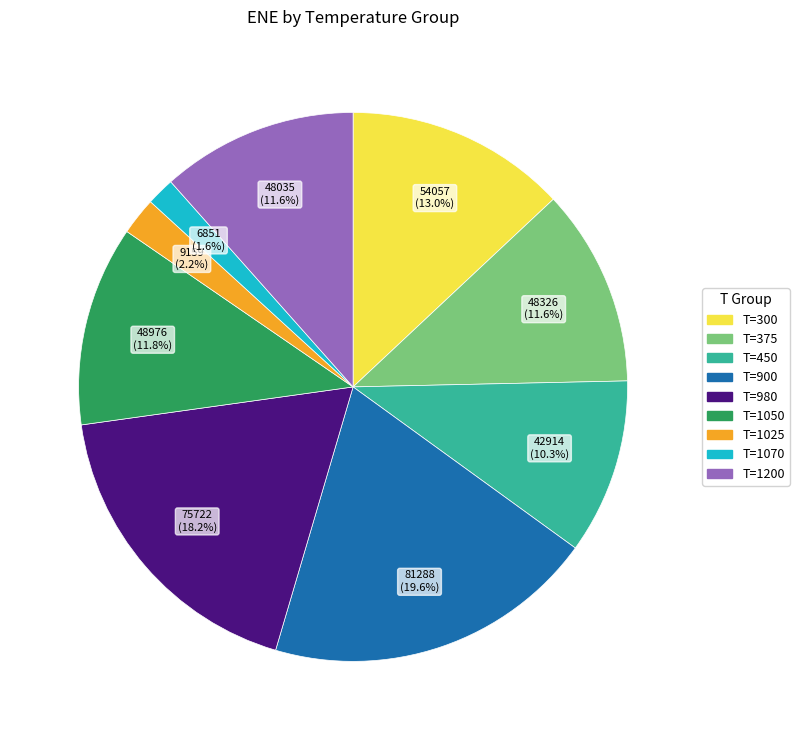

To the nearest percent, what is the average slice percentage?

11%